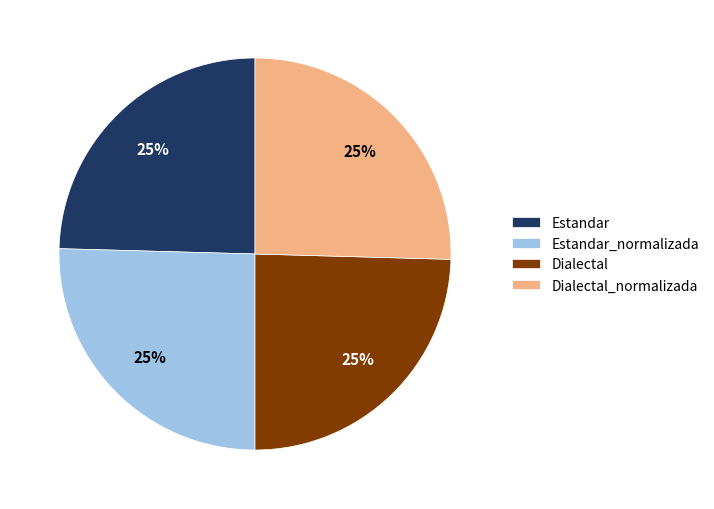

Does Dialectal_normalizada account for over 50% of the chart?

No